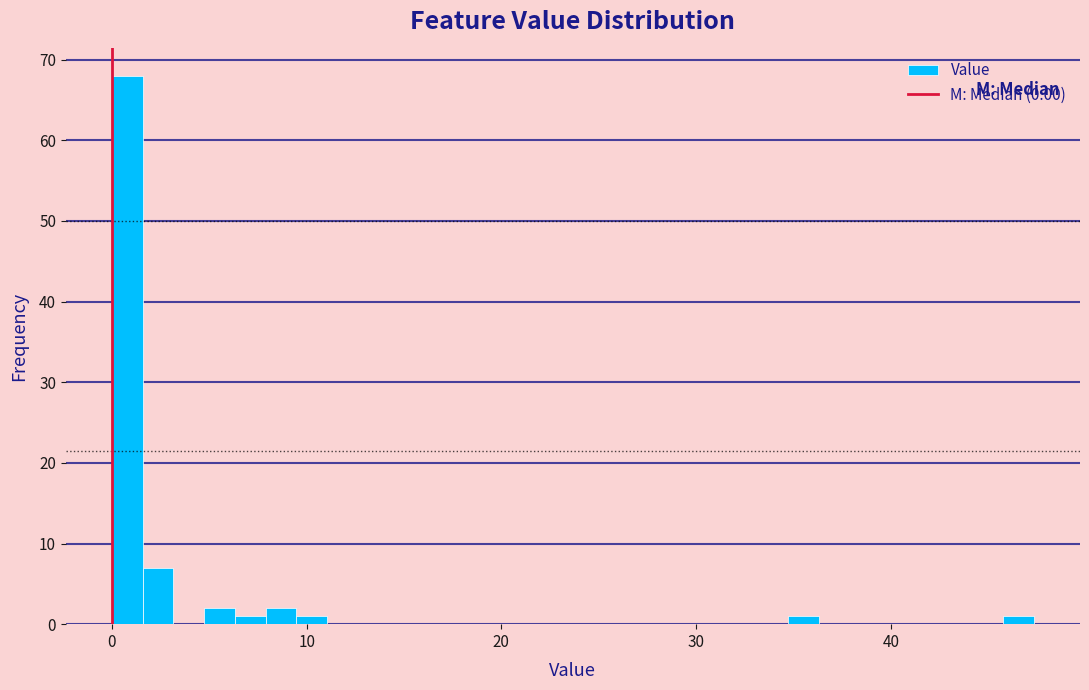

Around what value on the x-axis is the tallest bar? Give the approximate position of its centre, as read against the axis.

1